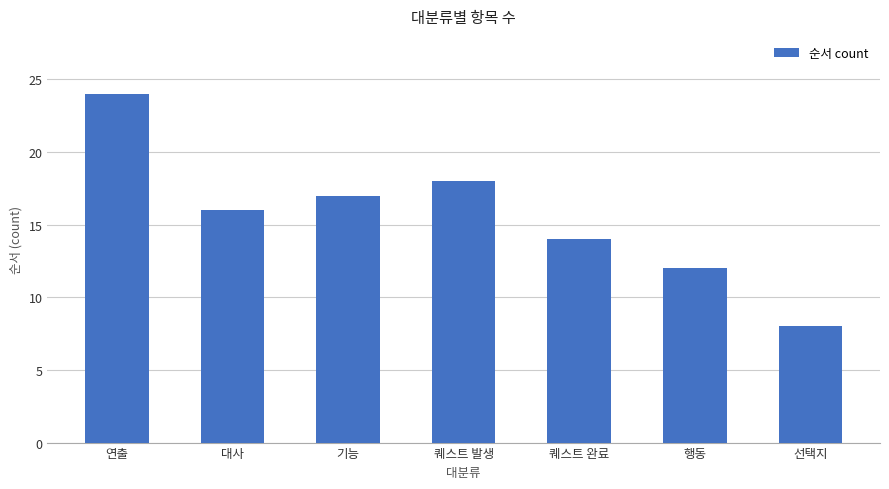

Rank the categories by value from highest to lowest.

연출, 퀘스트 발생, 기능, 대사, 퀘스트 완료, 행동, 선택지